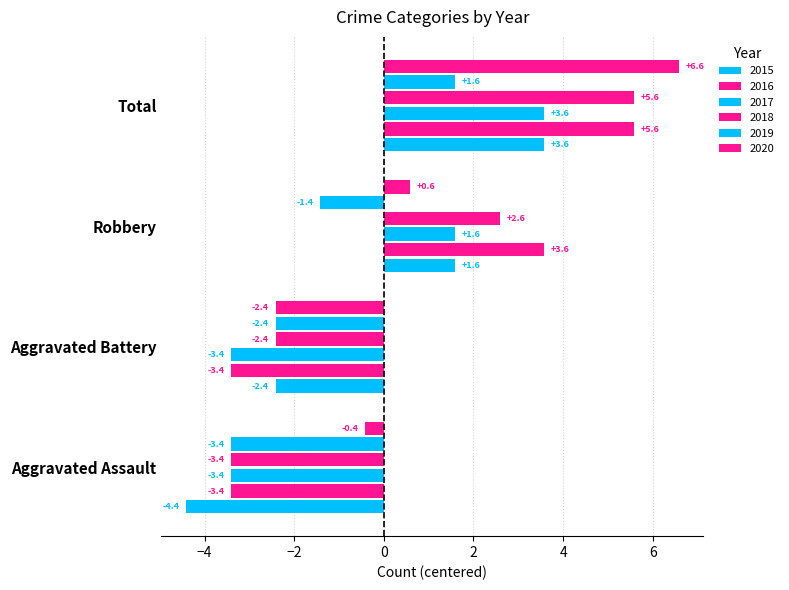

What is the maximum value shown in the chart?

6.6